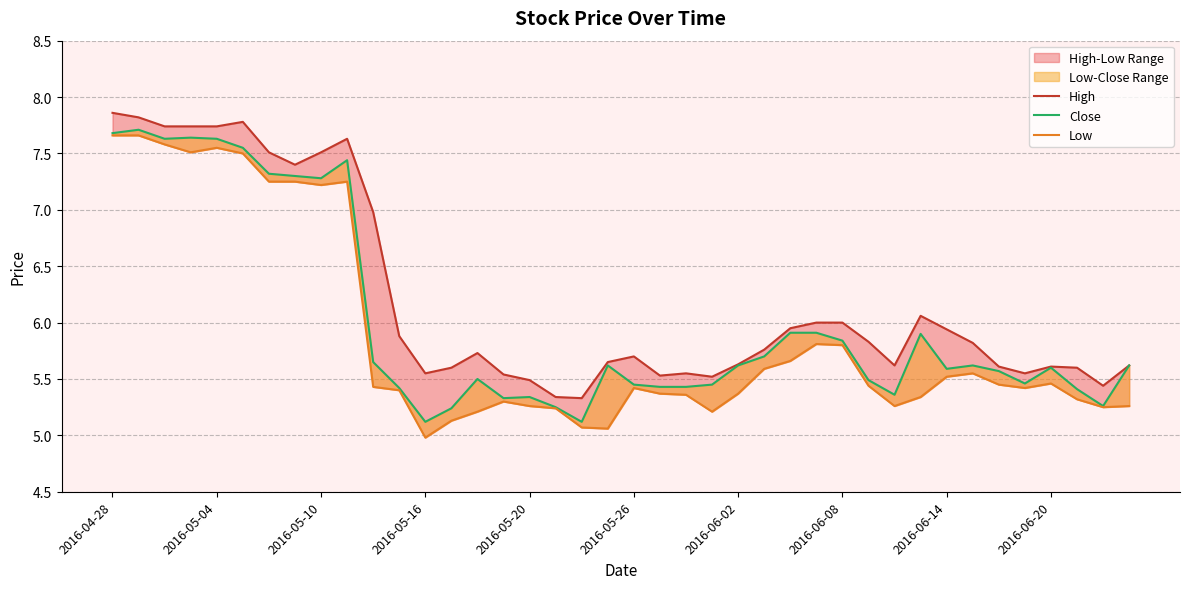

True or false: Close and Low cross at least once.

False